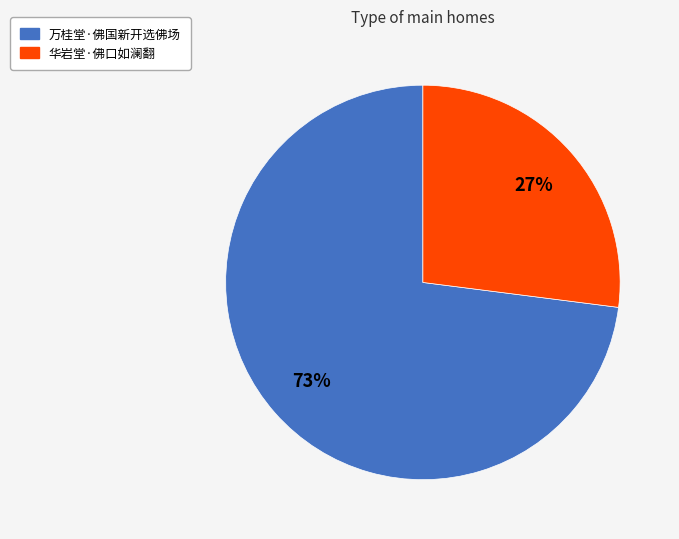

Do 华岩堂·佛口如澜翻 and 万桂堂·佛国新开选佛场 together represent more than half of the pie?

Yes